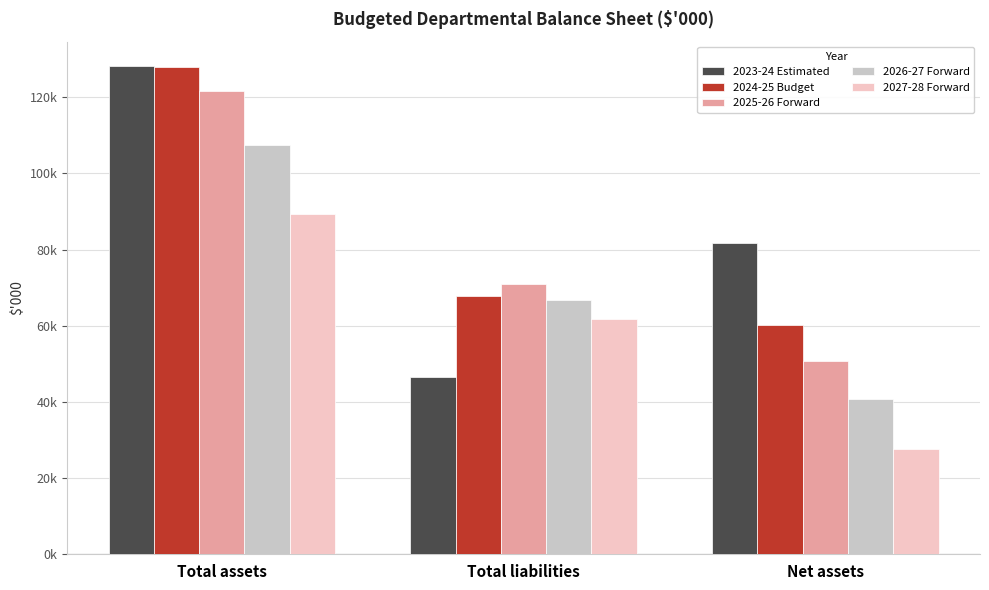

Which has a higher value, Net assets or Total assets?

Total assets